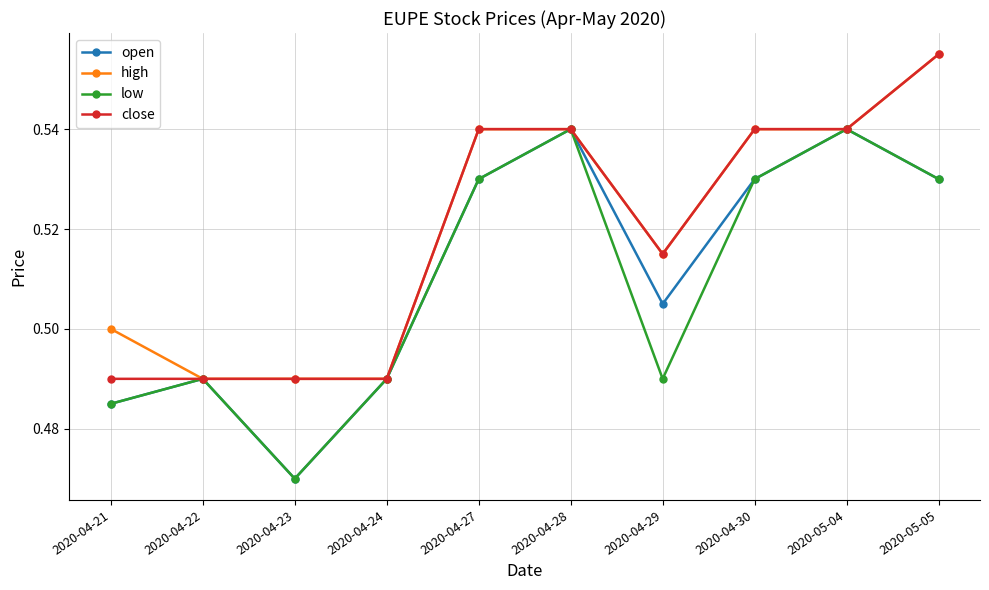

Which label corresponds to the smallest value in the chart?

2020-04-23